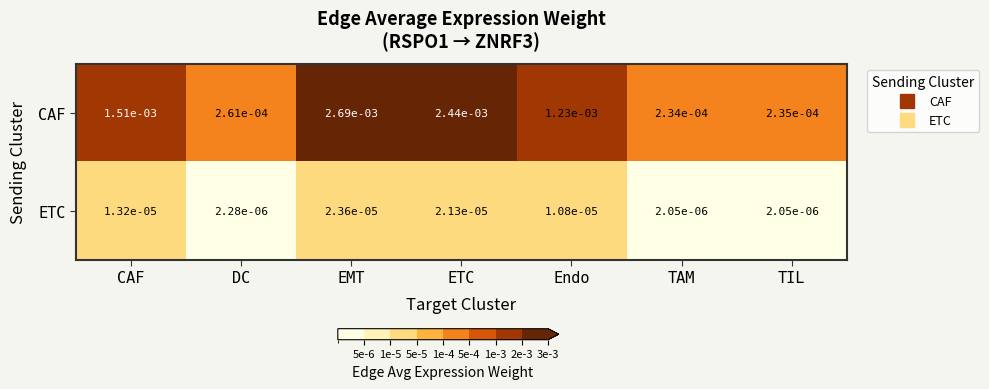

At which label does ETC reach its peak?

EMT